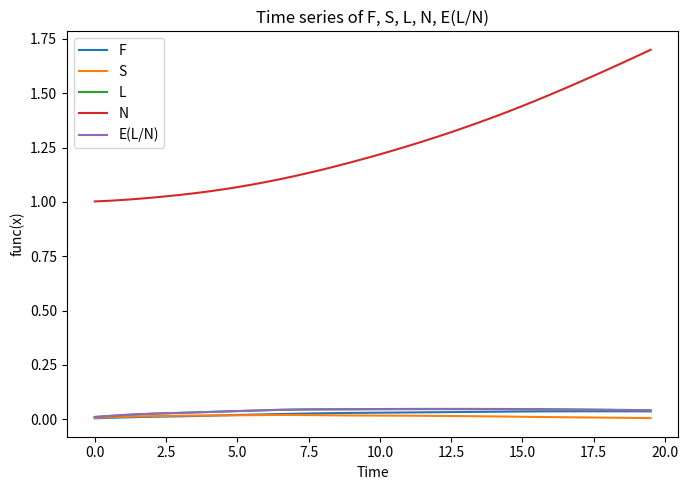

Which series has the widest spread of values?

N